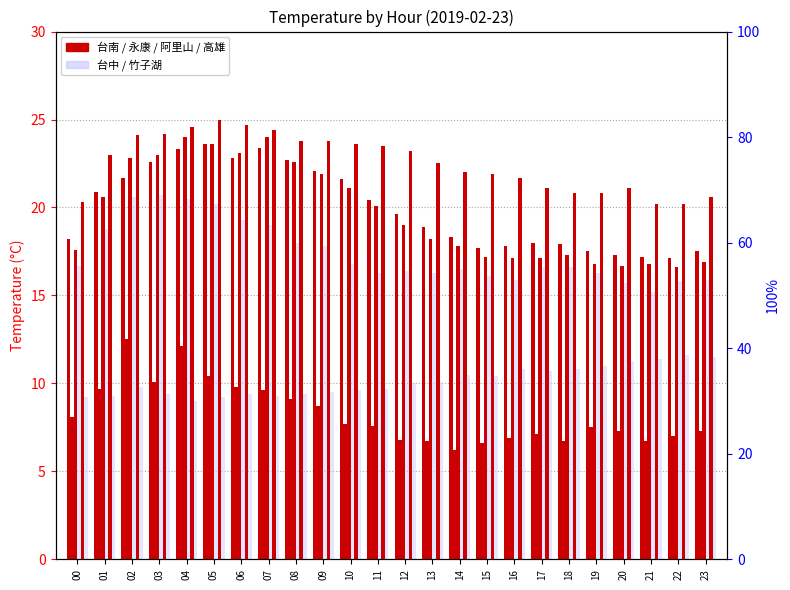

At how many categories does at least one series exceed 17?

24